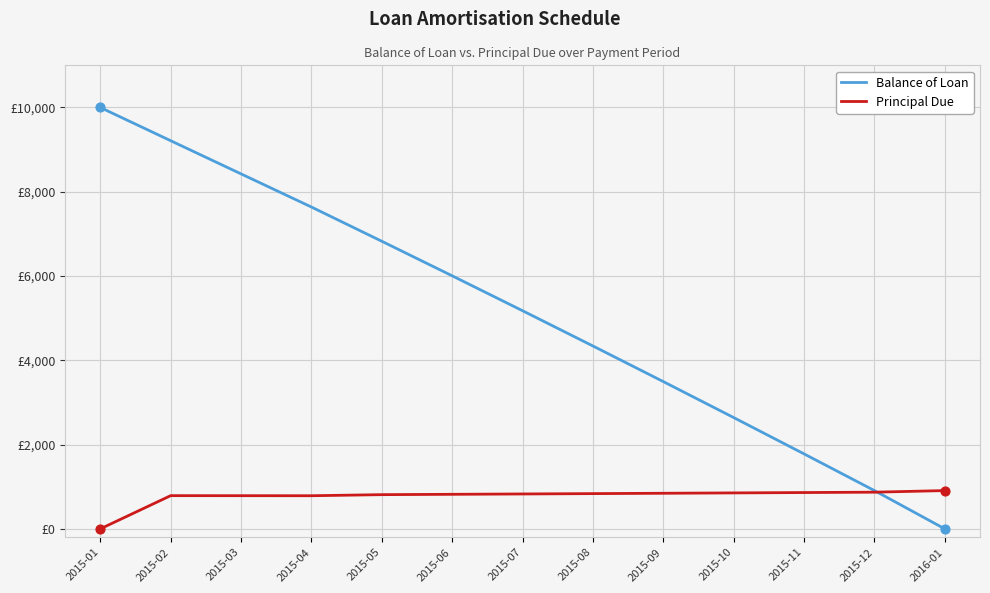

At which category is the sum across all series the highest?

2015-01